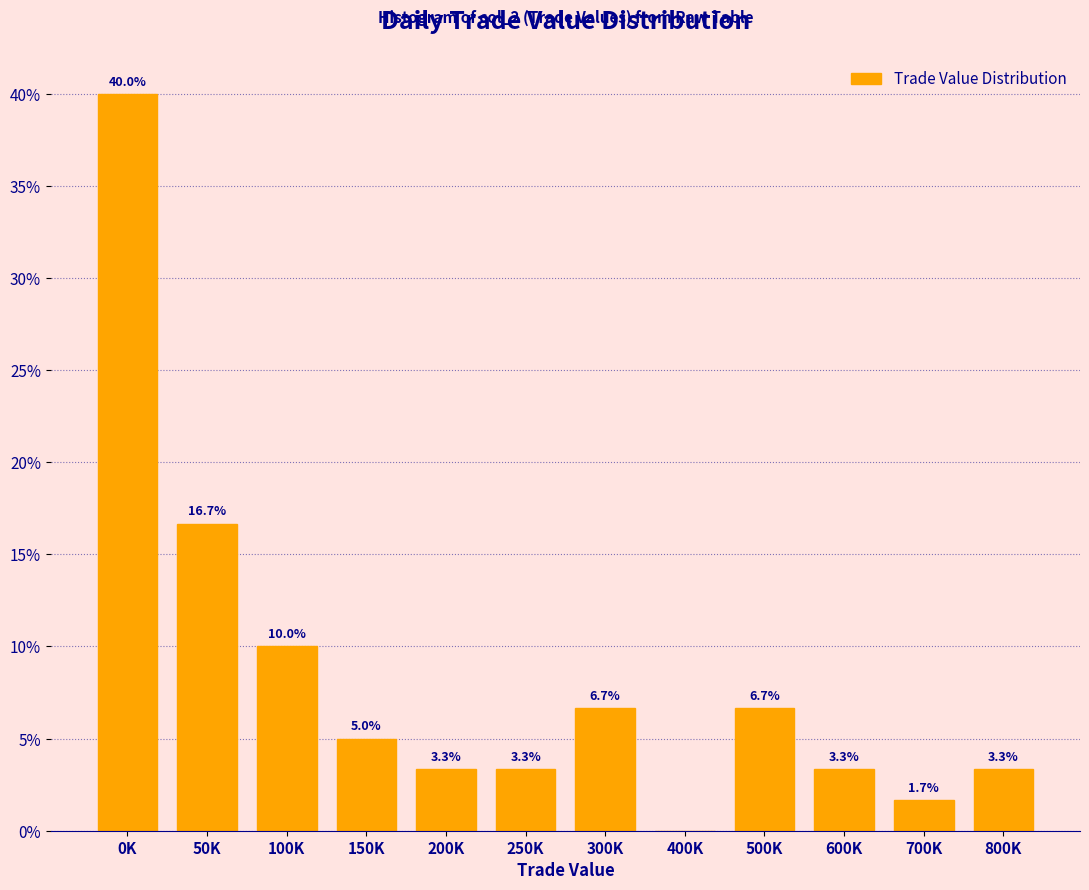

Reading left to right, extract all data points from this chart.

0K=40.0	50K=16.7	100K=10.0	150K=5.0	200K=3.3	250K=3.3	300K=6.7	400K=0.0	500K=6.7	600K=3.3	700K=1.7	800K=3.3